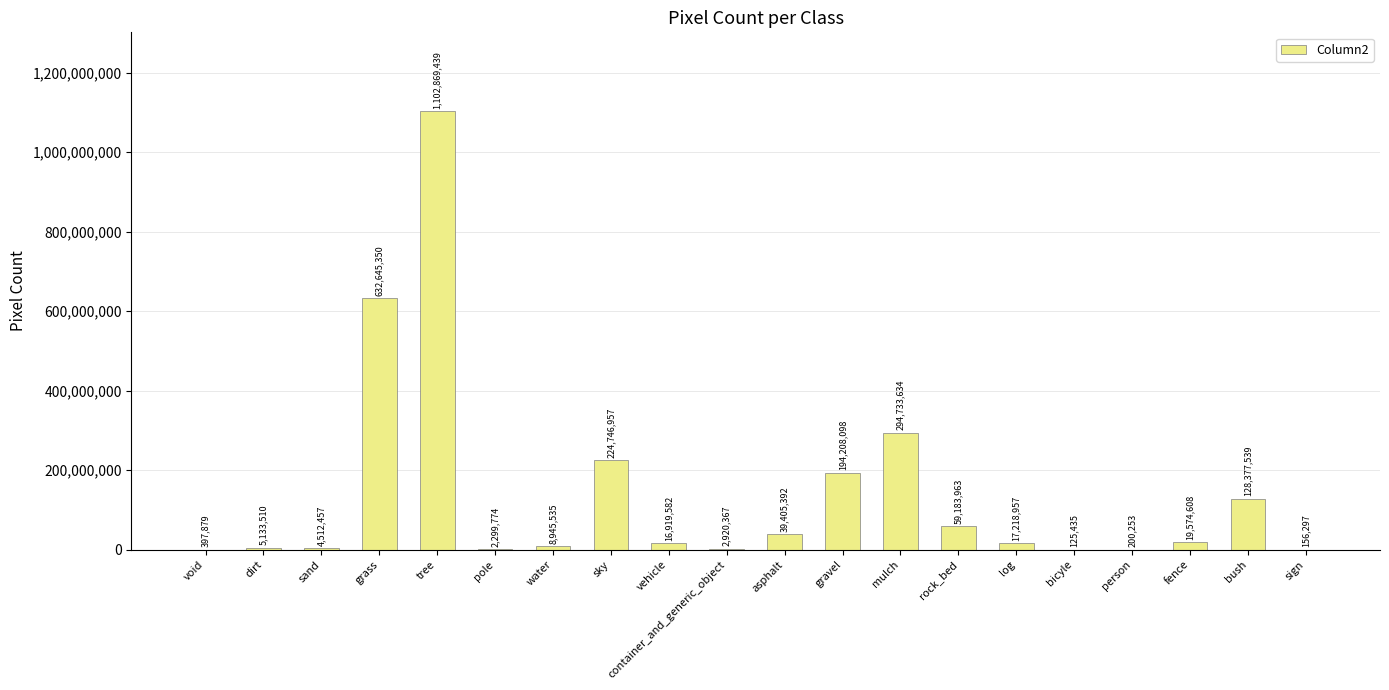

Reading left to right, what are all the values shown in this chart?

397879	5133510	4512457	632645350	1102869439	2299774	8945535	224746957	16919582	2920367	39405392	194208098	294733634	59183963	17218957	125435	200253	19574608	128377539	156297